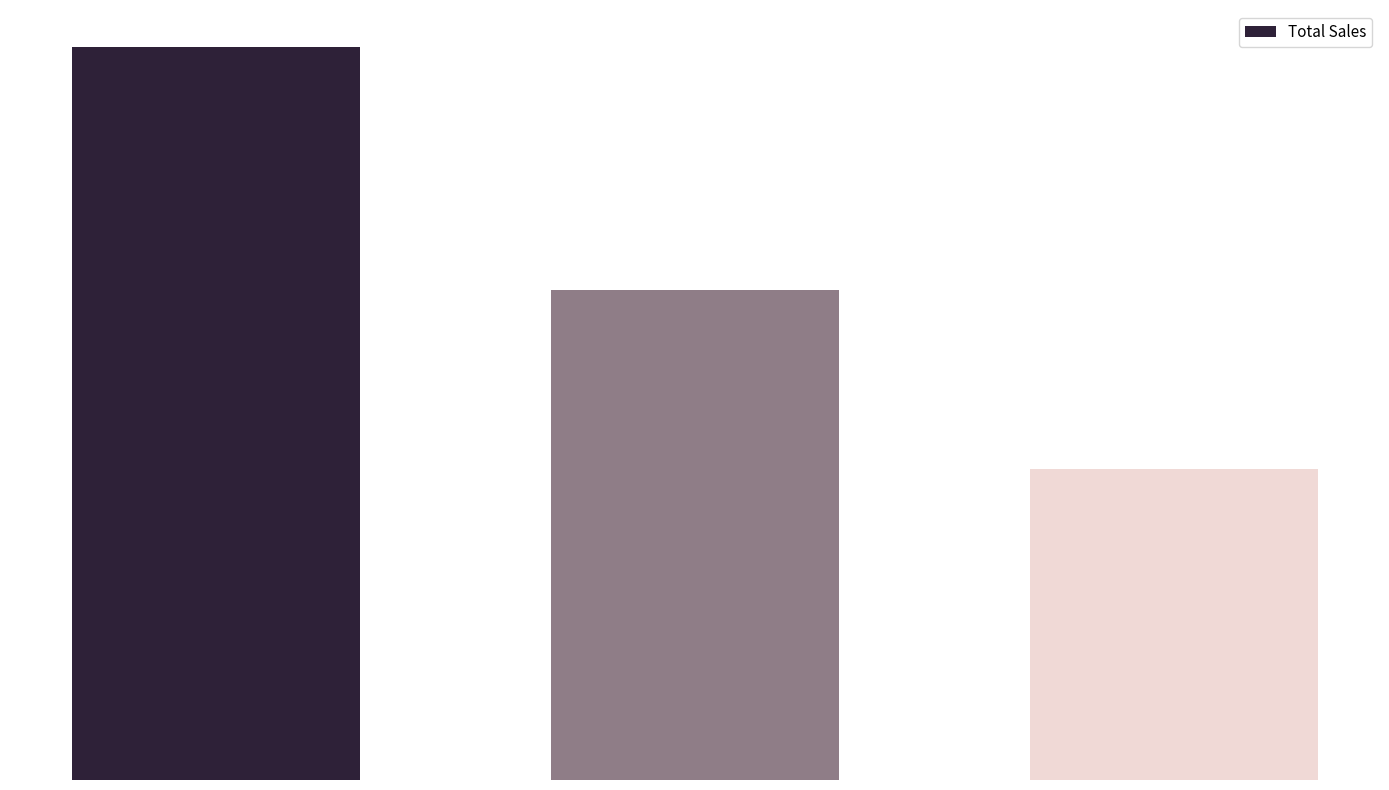

Does the chart contain any negative values?

No